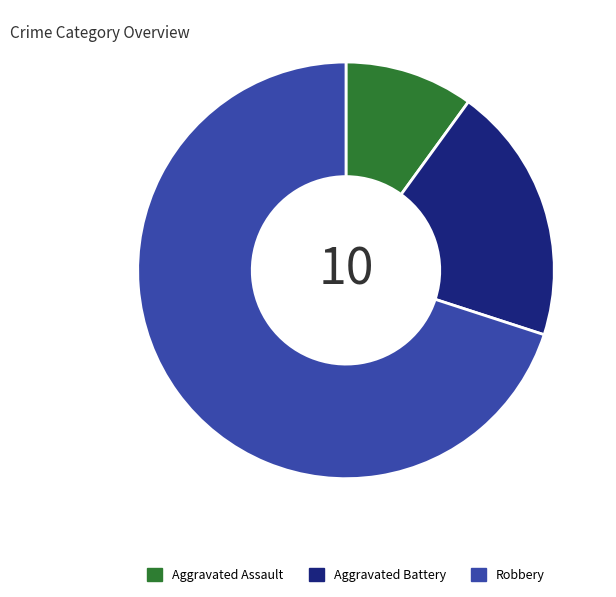

What is the ratio of the value at Robbery to the value at Aggravated Assault?

7.0